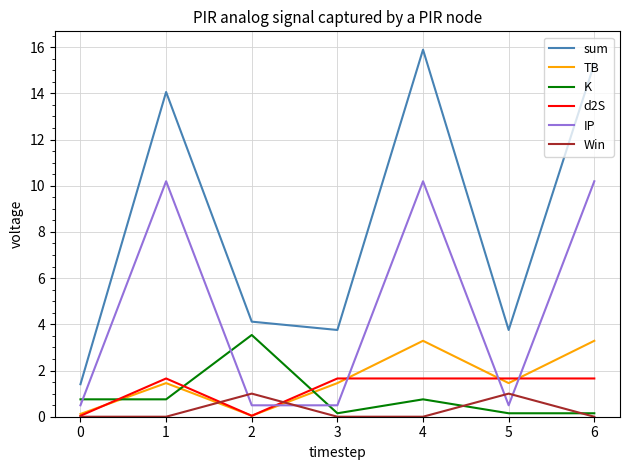

Which category has the highest value across all series?

4